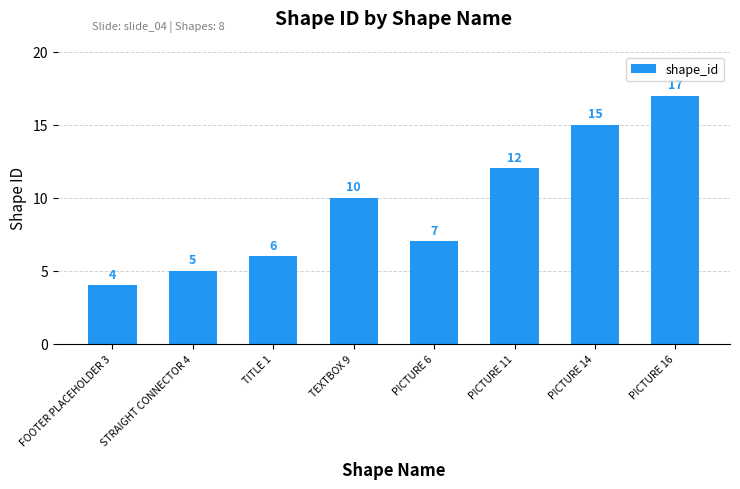

Rank the categories by value from lowest to highest.

FOOTER PLACEHOLDER 3, STRAIGHT CONNECTOR 4, TITLE 1, PICTURE 6, TEXTBOX 9, PICTURE 11, PICTURE 14, PICTURE 16